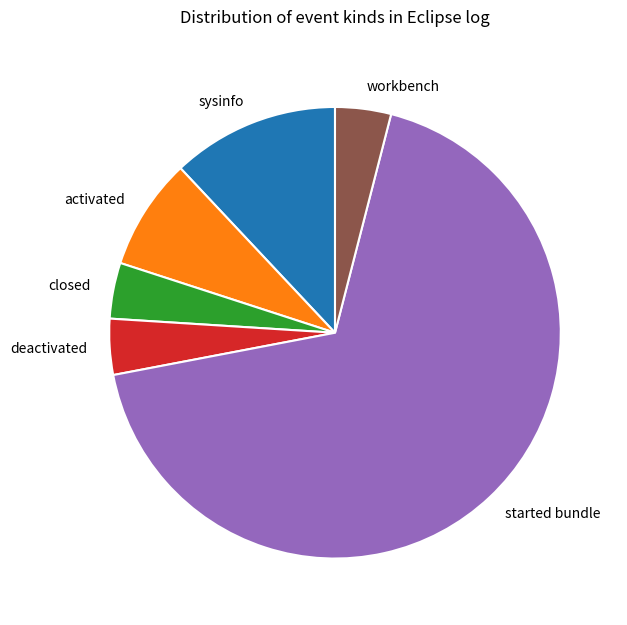

Which has a higher value, deactivated or activated?

activated